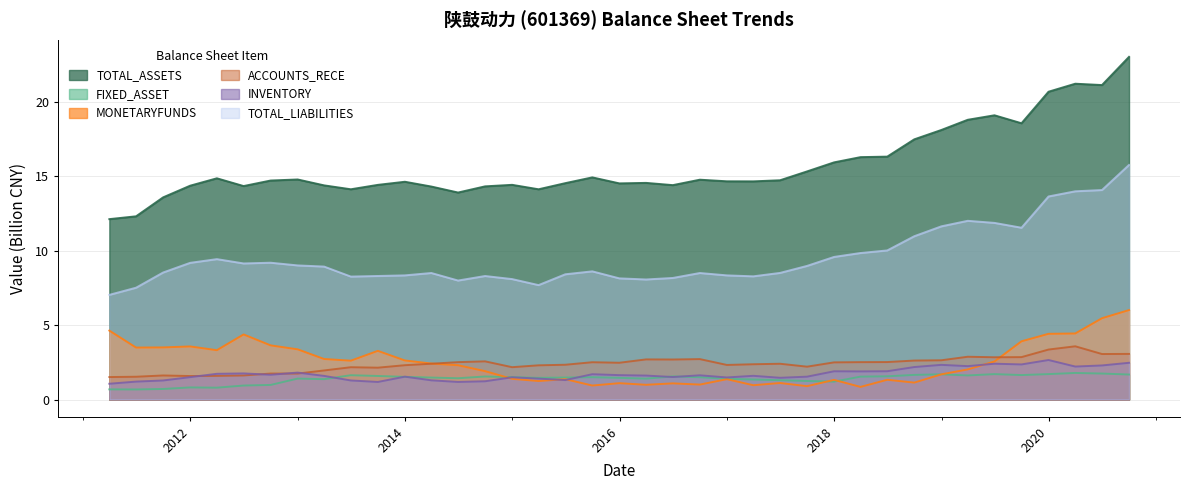

At how many categories does at least one series exceed 2?

39